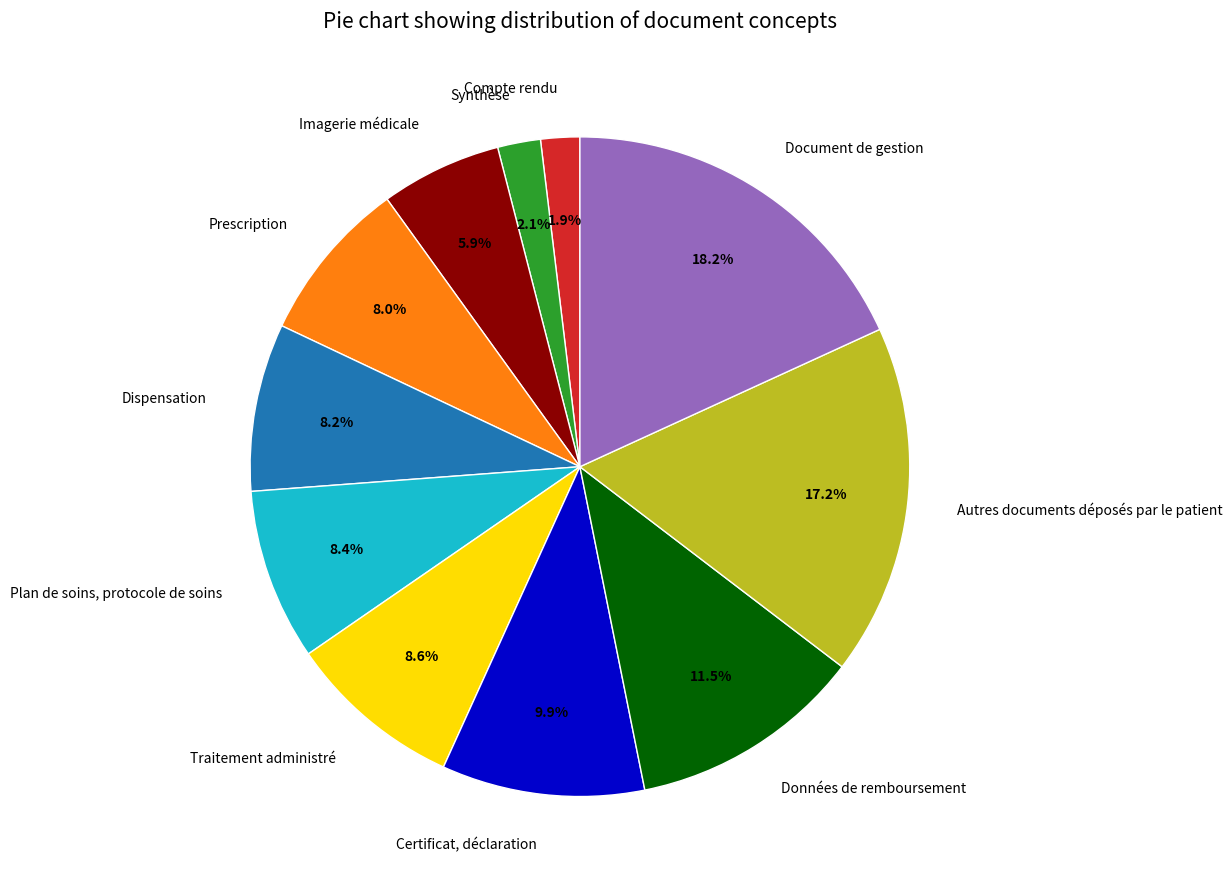

Which has a higher value, Prescription or Autres documents déposés par le patient?

Autres documents déposés par le patient